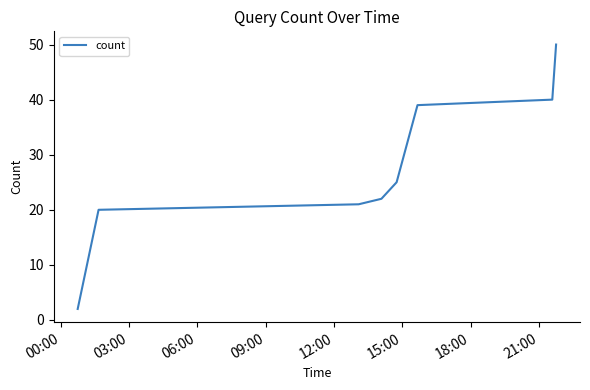

Reading right to left, list all the values displayed in this chart.

50	40	39	25	22	21	20	2